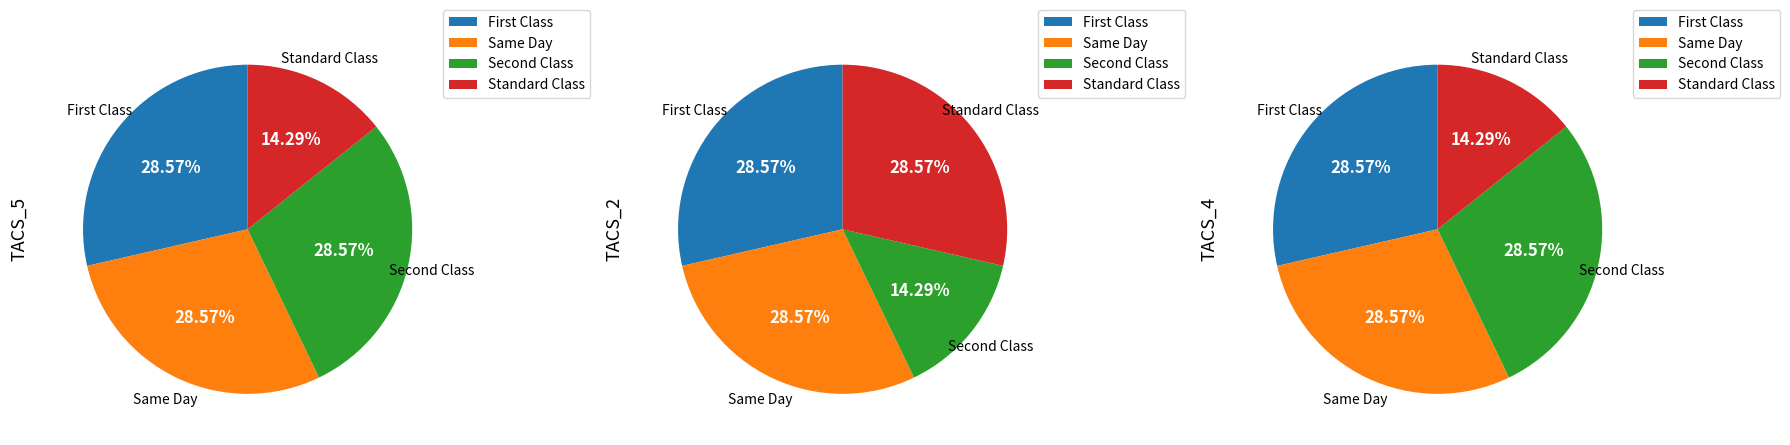

What is the ratio of the value at 2 to the value at 1?

1.0